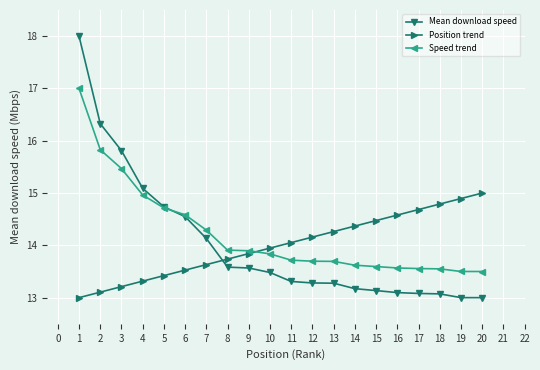

What is the value of the Speed trend point at the 4th from the left?

15.0